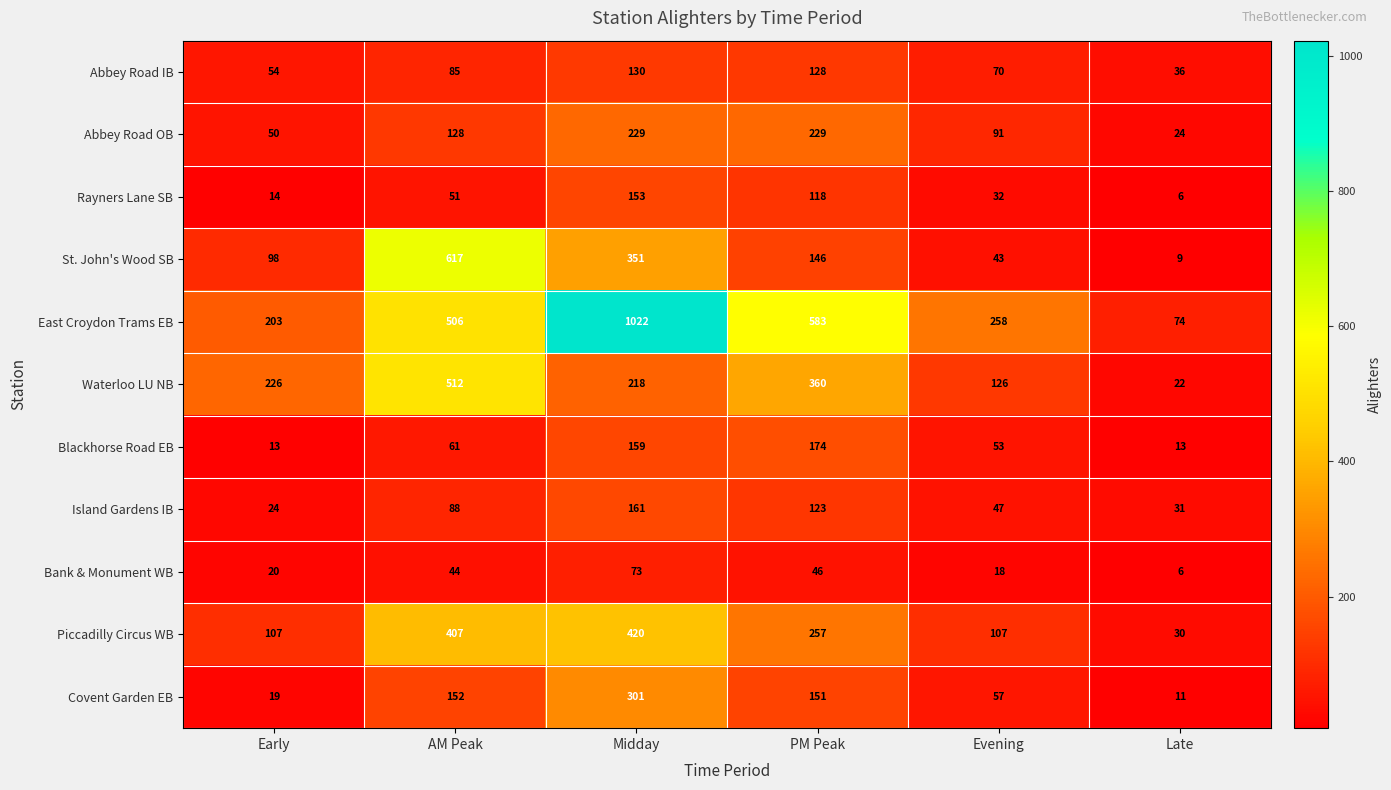

Which label corresponds to the smallest value in the chart?

Late